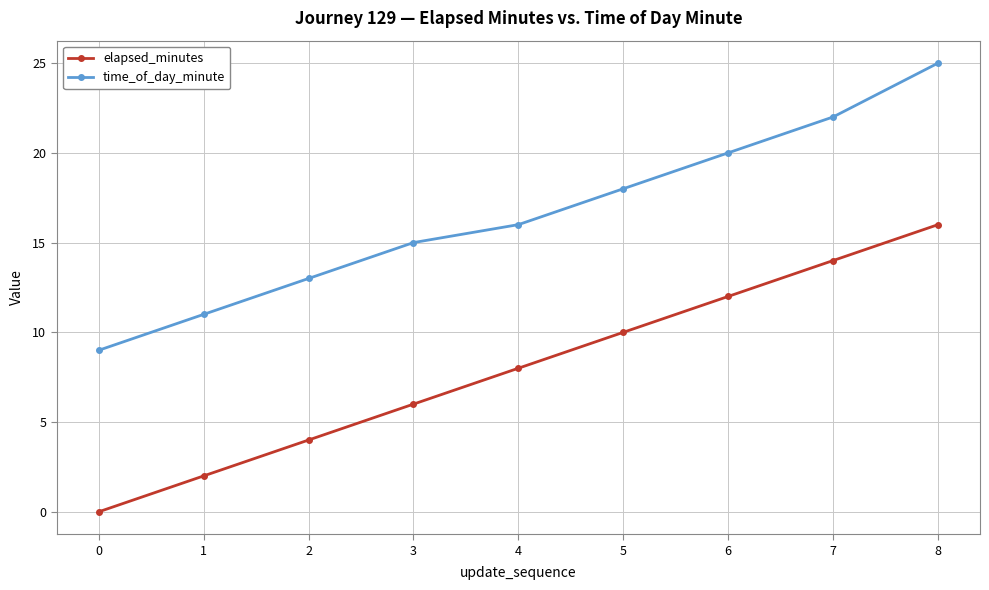

Reading left to right, extract all data points from this chart.

elapsed_minutes: 0	2	4	6	8	10	12	14	16
time_of_day_minute: 9	11	13	15	16	18	20	22	25